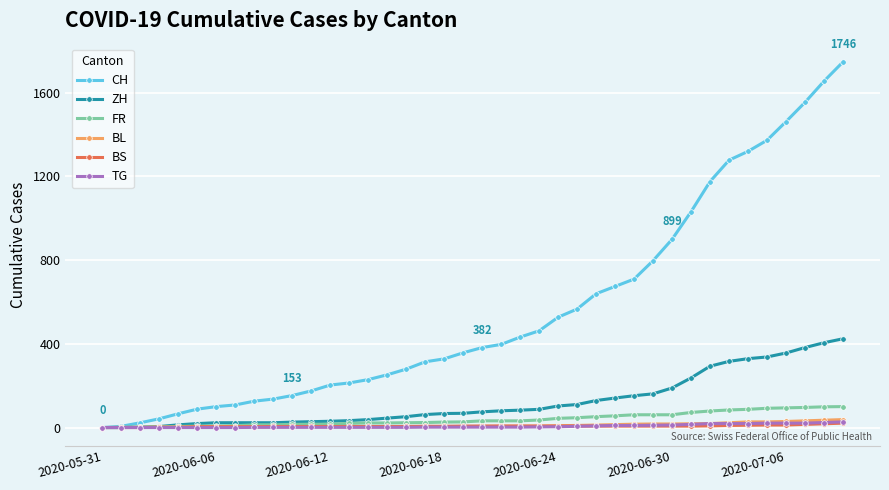

What is the maximum value shown in the chart?

1746